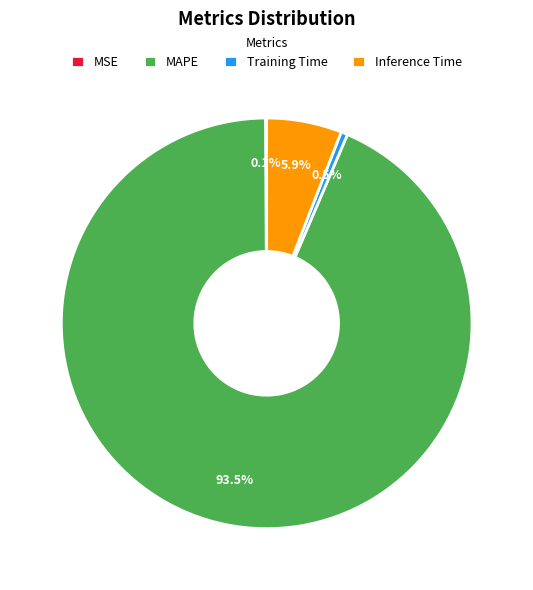

Which category has the biggest portion of the pie?

MAPE